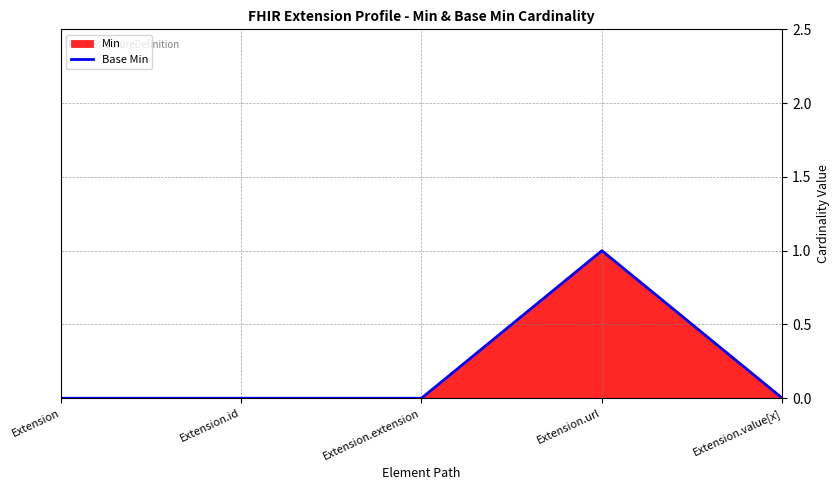

What is the difference between the maximum and minimum values?

1